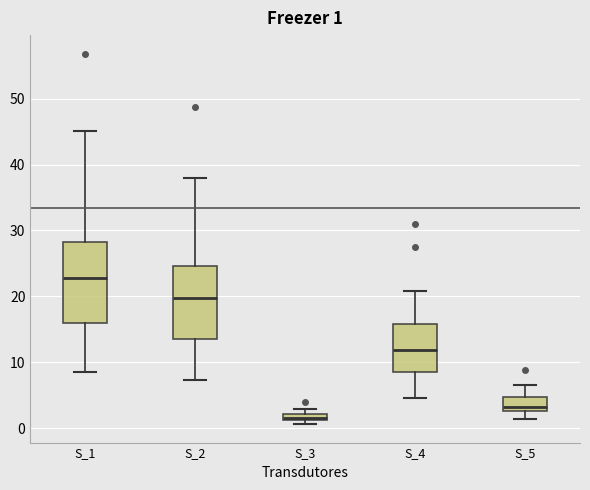

Which box's median line is the lowest?

S_3